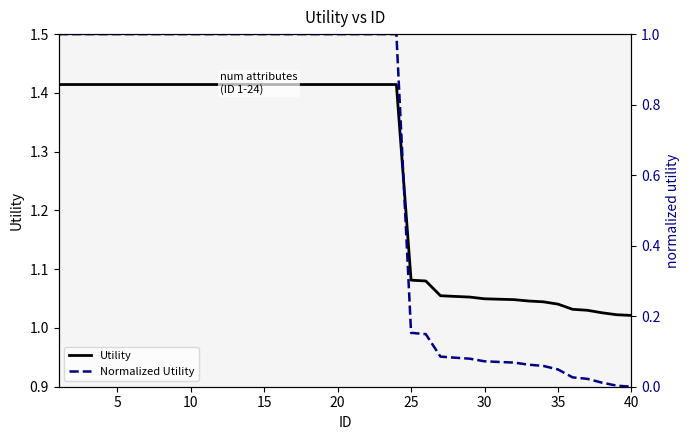

What is the approximate value of Utility at 35?

1.0